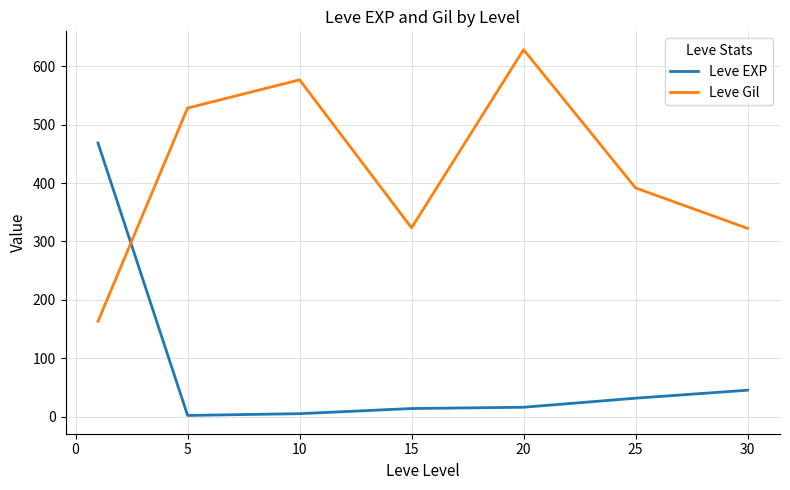

At how many categories does at least one series exceed 564?

2